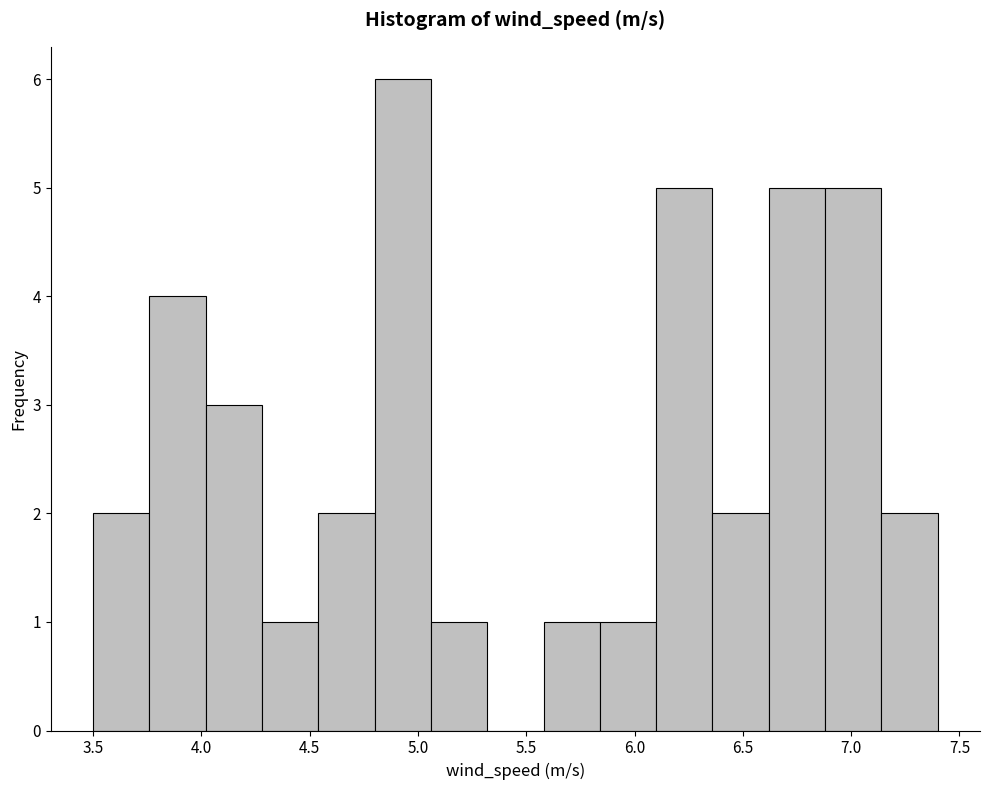

What is the height of the bar covering 4.54 to 4.80 on the x-axis? Neither the bar edges nor the heights are printed on the chart, so give them approximately, as read against the axes.

2